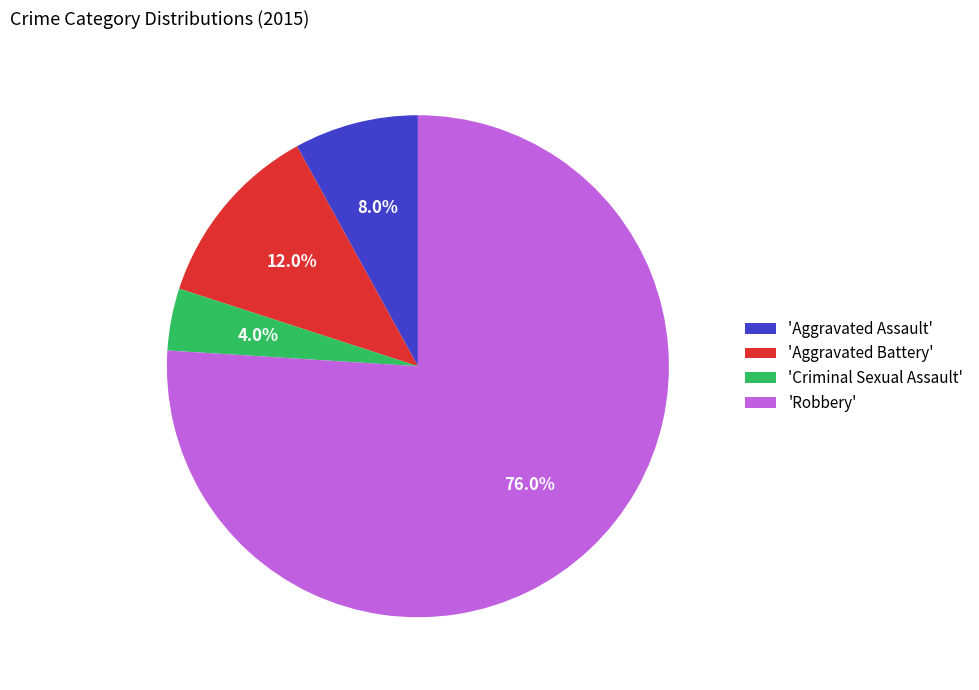

Rank the categories by value from lowest to highest.

'Criminal Sexual Assault', 'Aggravated Assault', 'Aggravated Battery', 'Robbery'